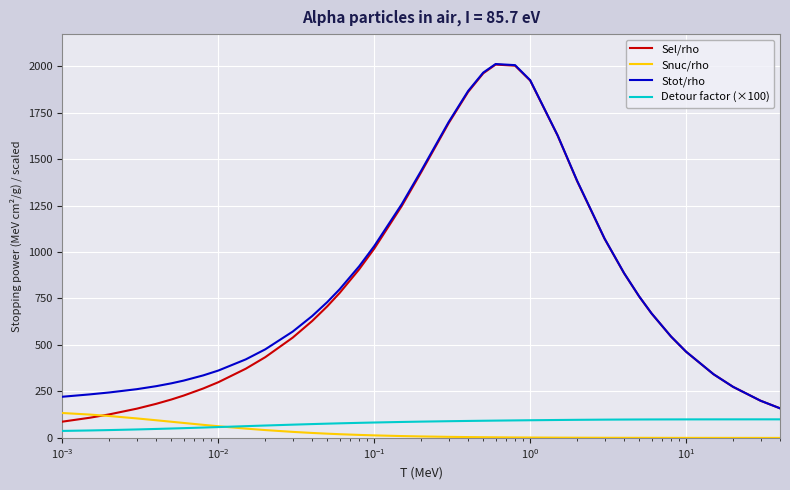

What is the highest value of the Sel/rho series?

2008.0